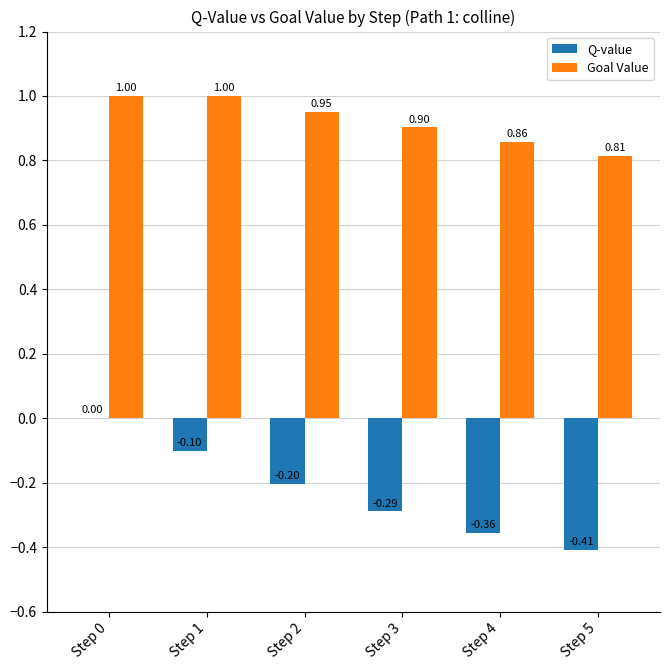

Which series changed the most between Step 2 and Step 3?

Q-value